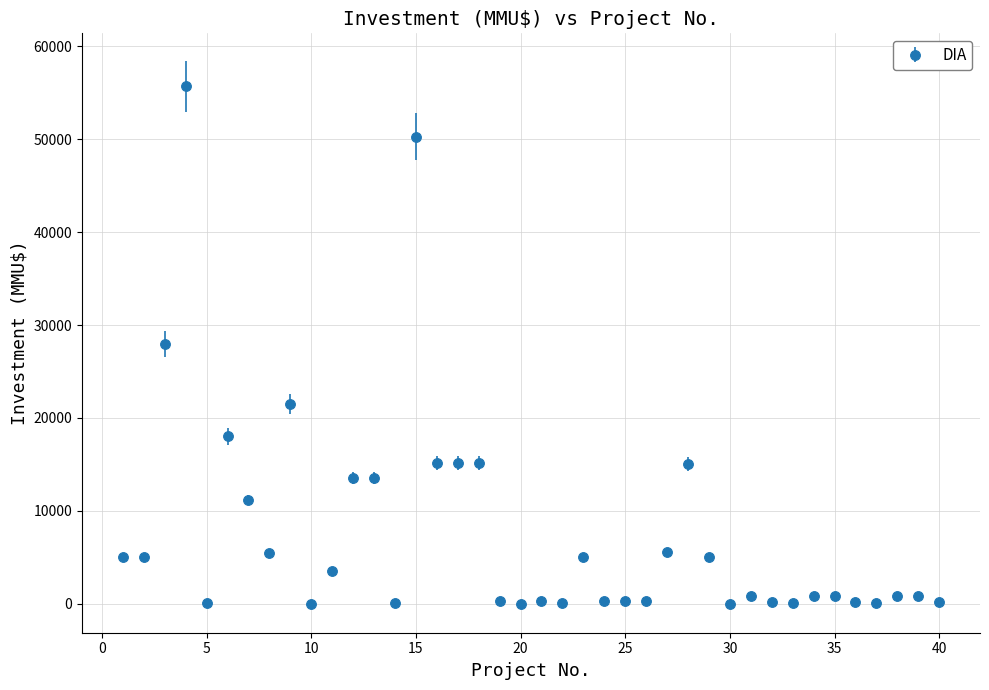

What is the sum of all values?

312766